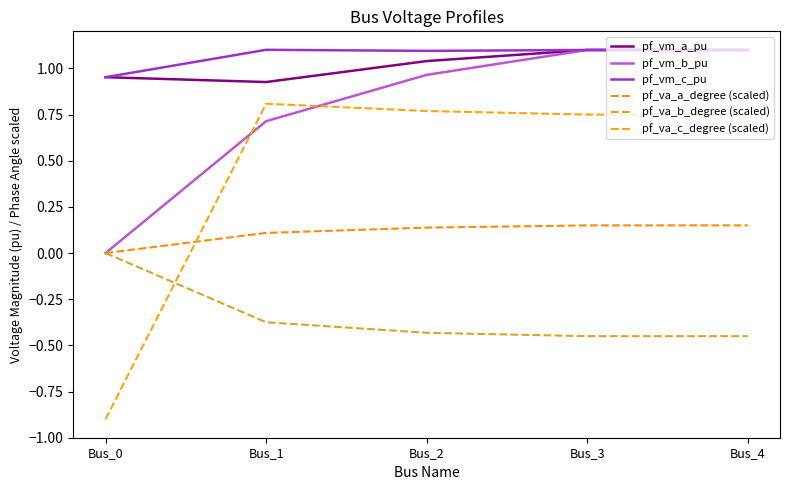

Reading left to right, extract all data points from this chart.

pf_vm_a_pu: 1.0	0.9	1.0	1.1	1.1
pf_vm_b_pu: 0.0	0.7	1.0	1.1	1.1
pf_vm_c_pu: 1.0	1.1	1.1	1.1	1.1
pf_va_a_degree (scaled): -0.0	0.1	0.1	0.1	0.1
pf_va_b_degree (scaled): 0.0	-0.4	-0.4	-0.5	-0.5
pf_va_c_degree (scaled): -0.9	0.8	0.8	0.8	0.8